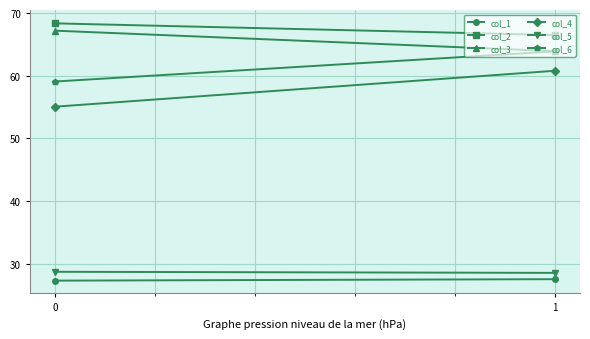

How many data points in col_2 are above 68?

1